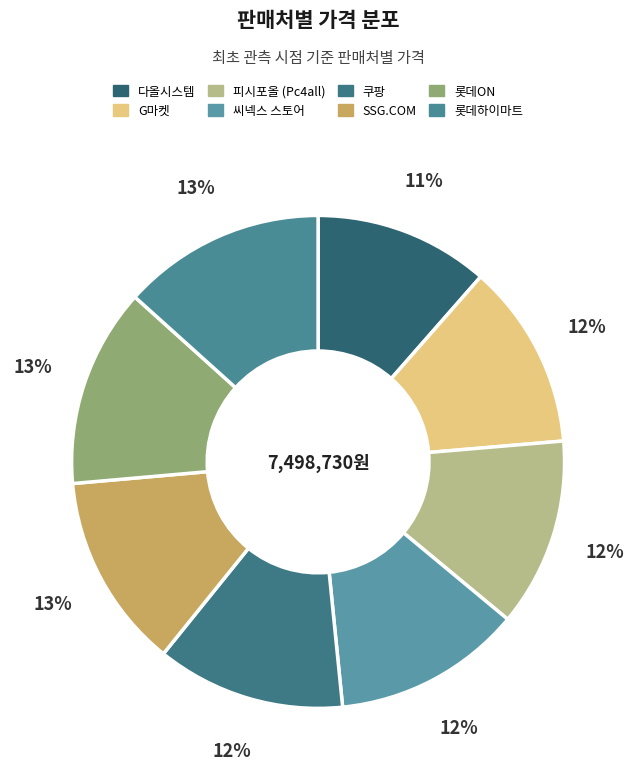

Does 씨넥스 스토어 account for over 50% of the chart?

No